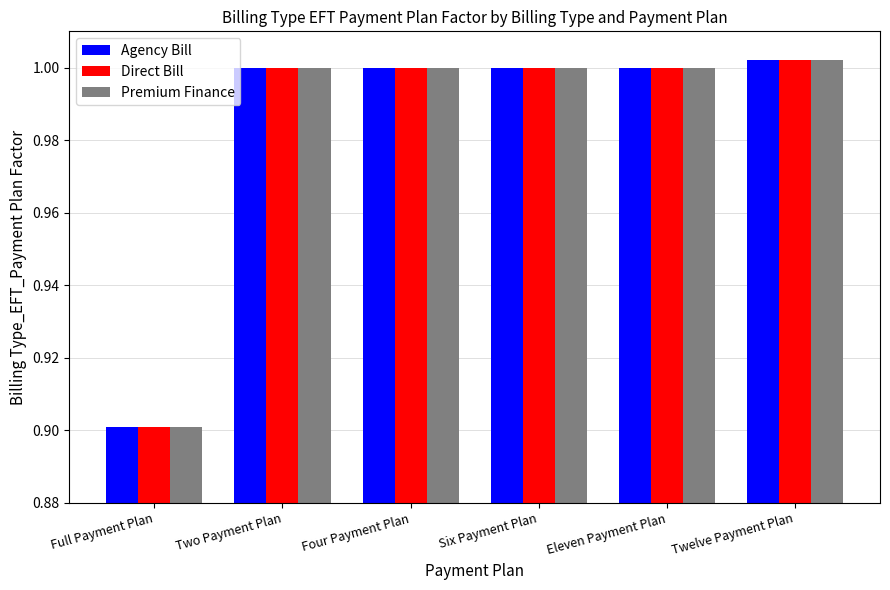

How many series are shown in this chart?

3